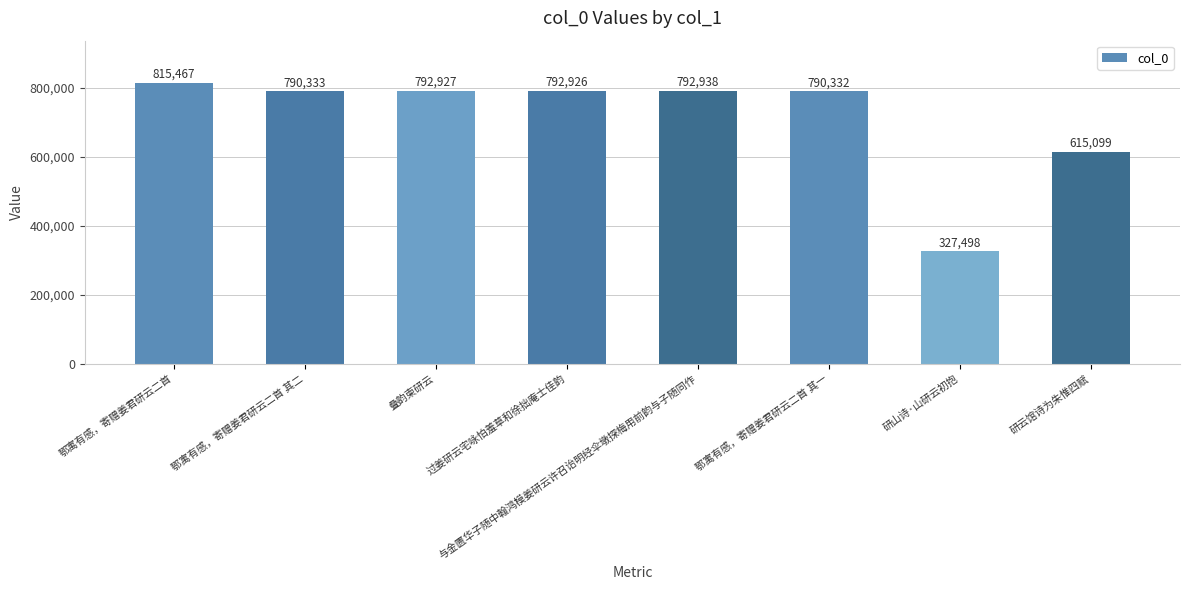

Does the chart contain stacked bars?

No